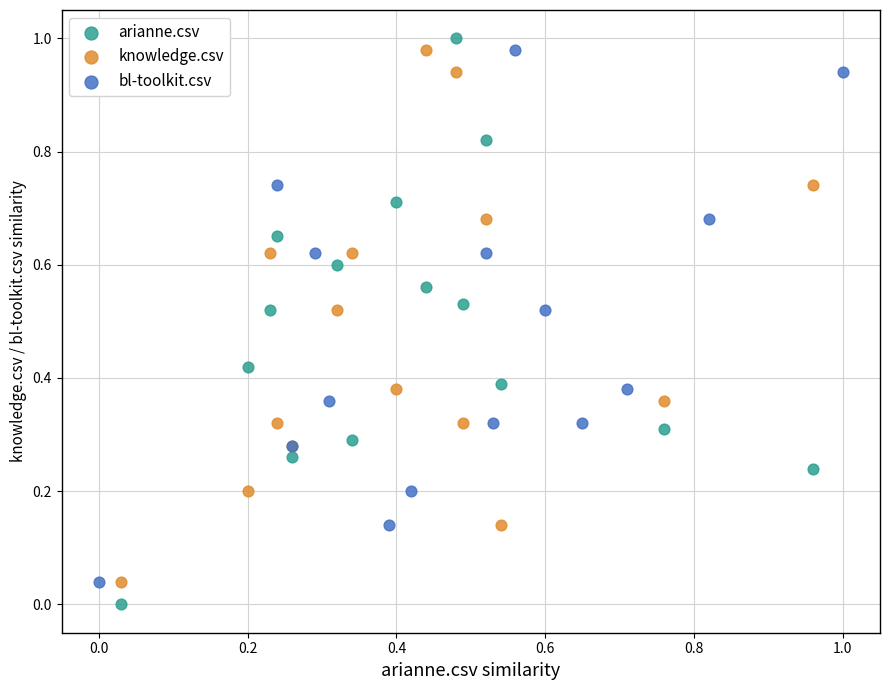

Which series has the widest spread of Y values?

arianne.csv